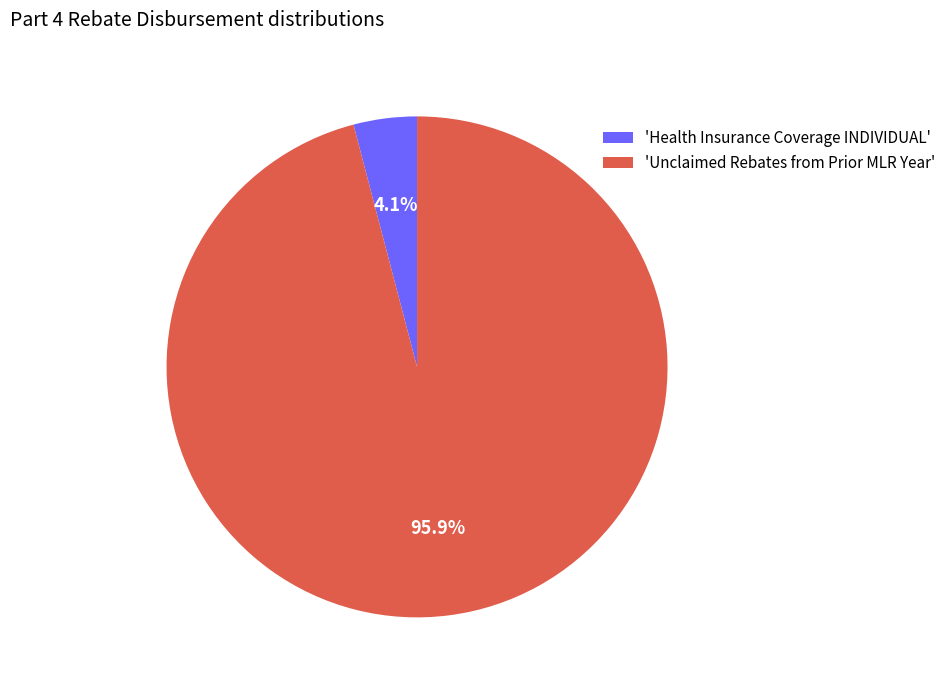

How many segments does this pie chart have?

2